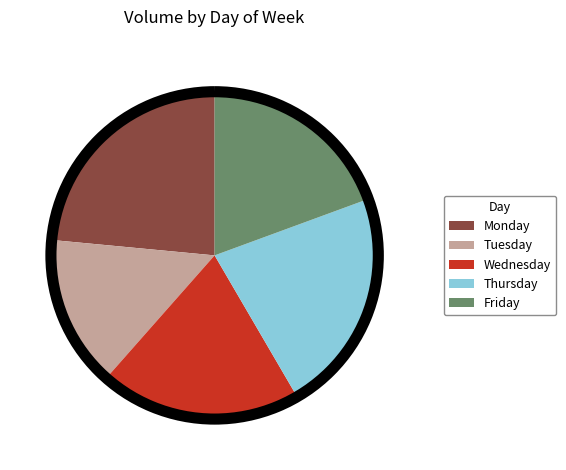

Does Monday account for over 50% of the chart?

No